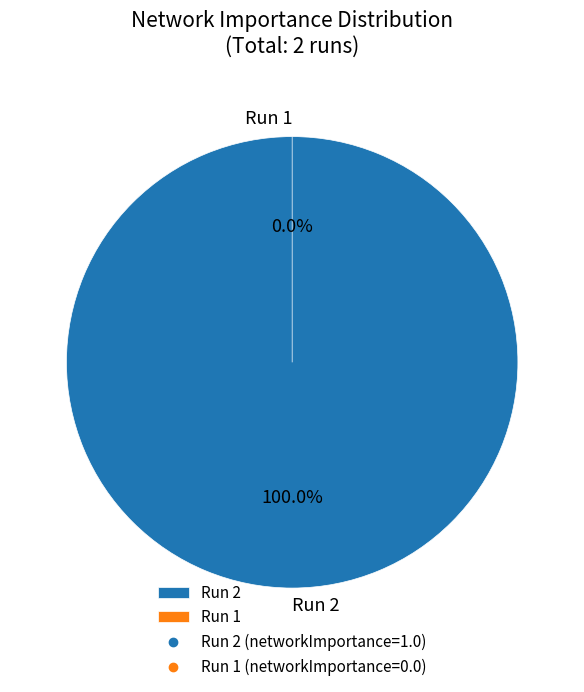

Is there any slice that represents more than half of the pie?

Yes